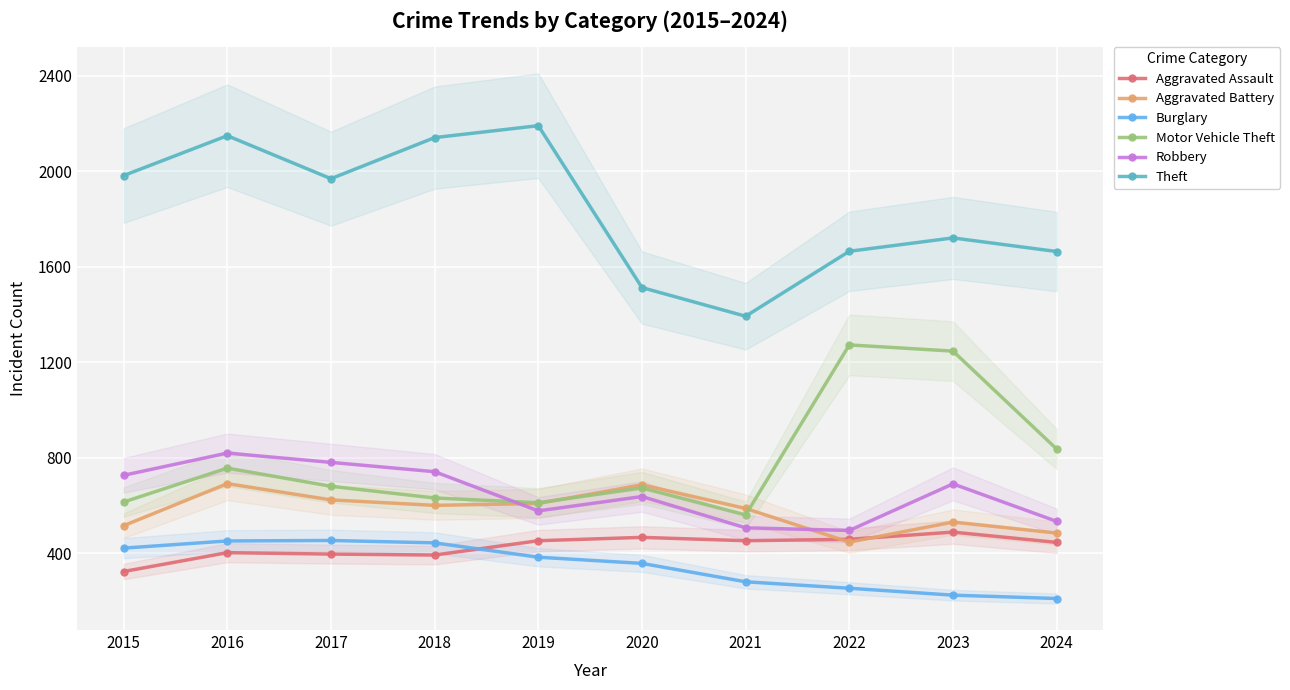

True or false: Theft and Aggravated Assault intersect in this chart.

False